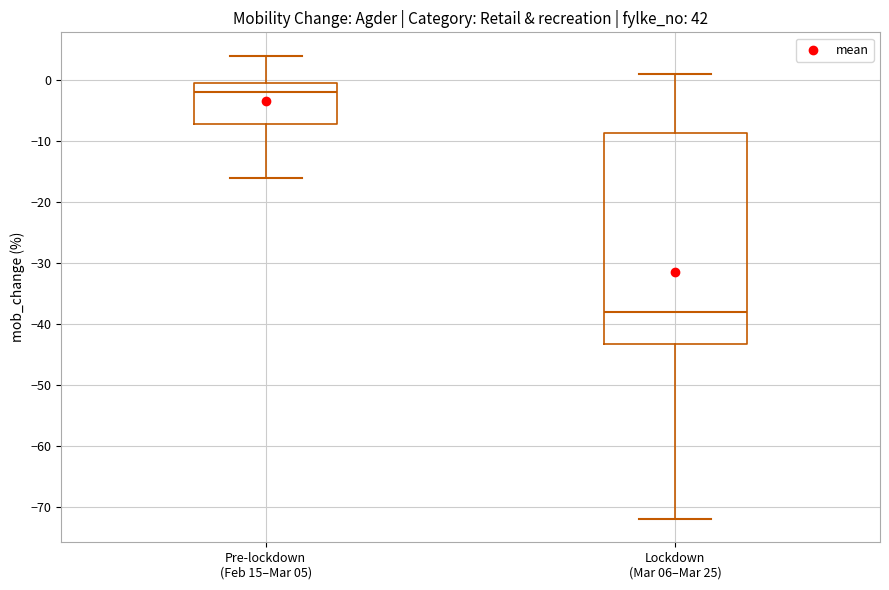

Reading left to right, transcribe this box plot: for each box, give where its median line is, the range the box spans, and where its two whiskers end, as read against the y-axis. The values are not printed on the chart, so give them approximately, as read against the axis.

Pre-lockdown (Feb 15–Mar 05): median -2, box -7 to 0, whiskers -16 to 4
Lockdown (Mar 06–Mar 25): median -38, box -43 to -9, whiskers -72 to 1